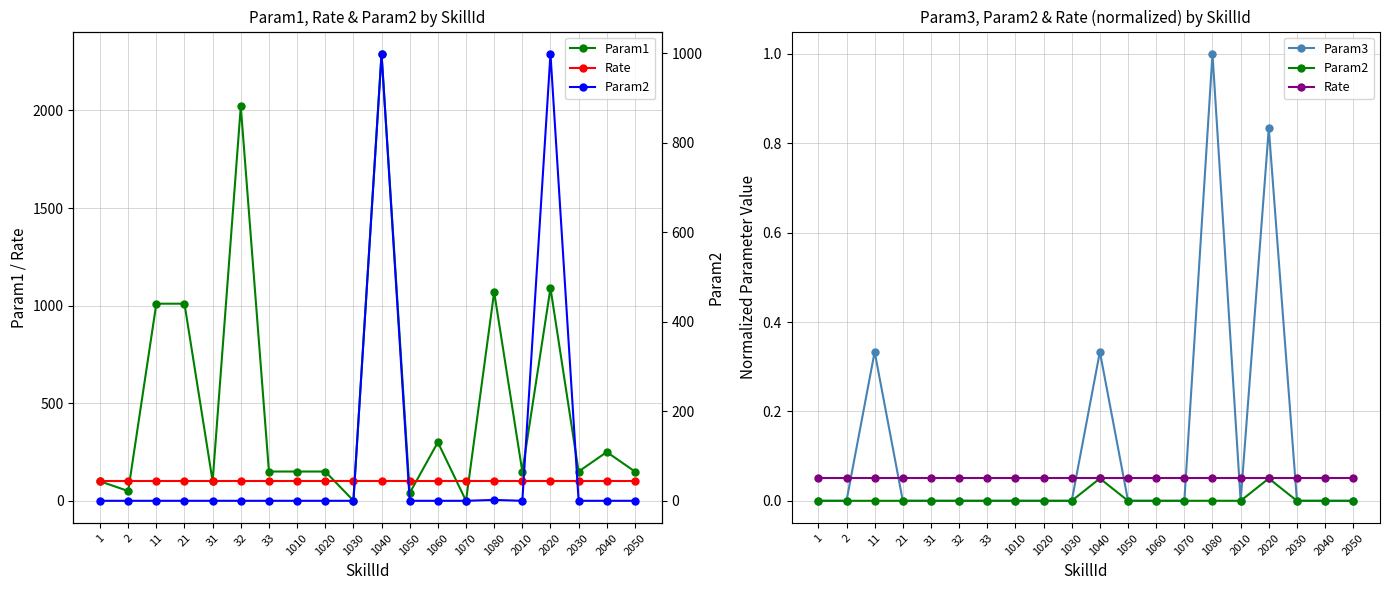

What is the sum of the Param1 values at 2 and 1?

150.0